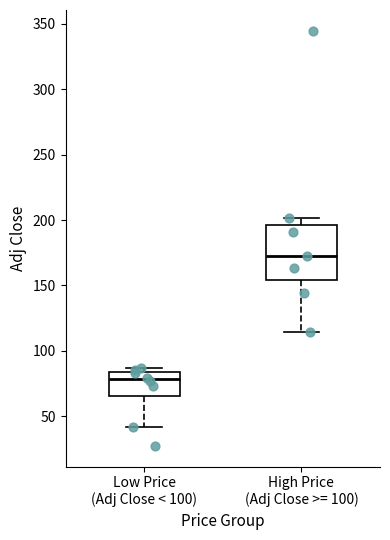

Which box has the lowest median line?

Low Price (Adj Close < 100)